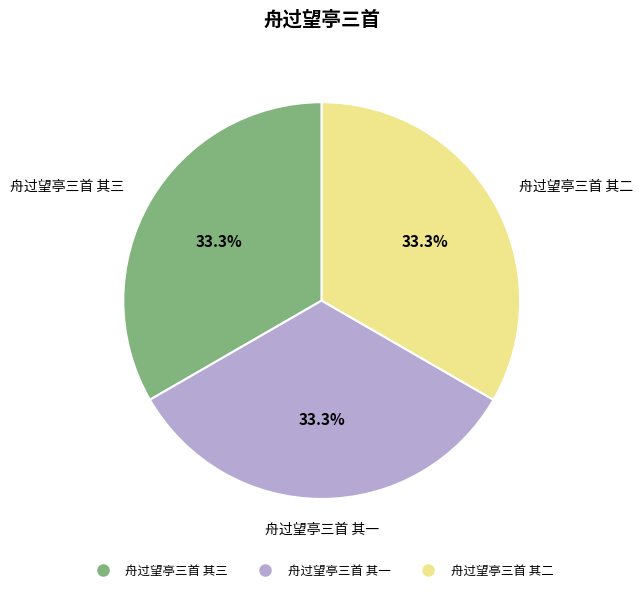

Does any single category account for the majority?

No